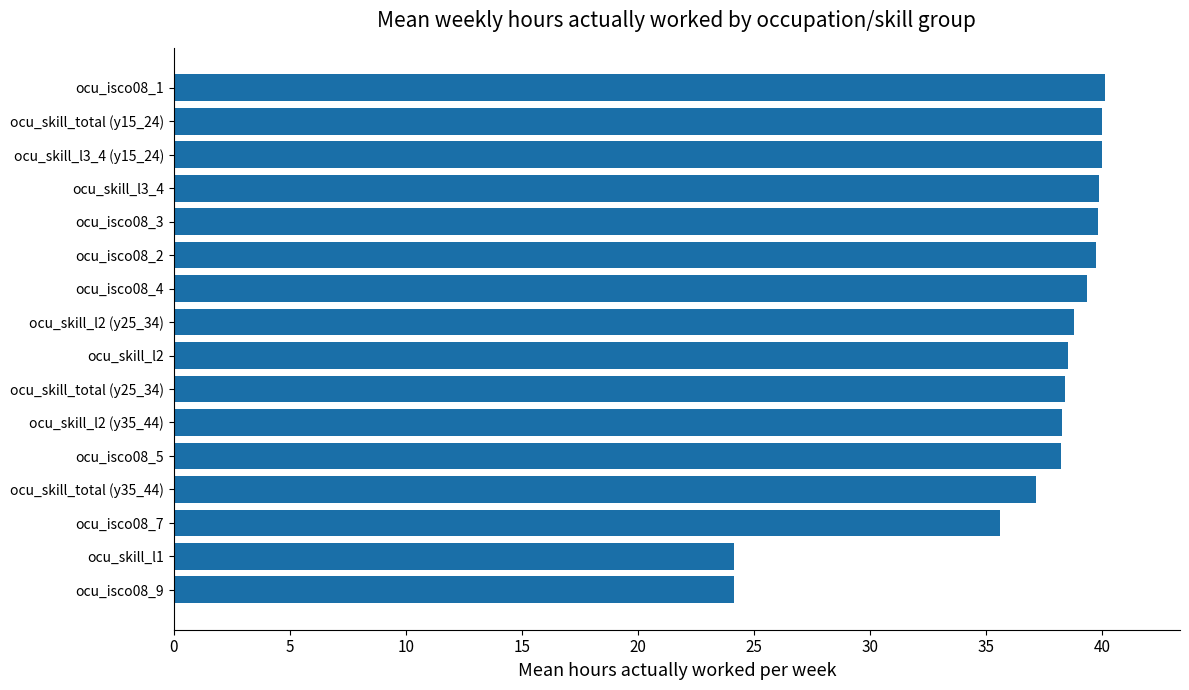

At which label is the value closest to 32?

ocu_isco08_7